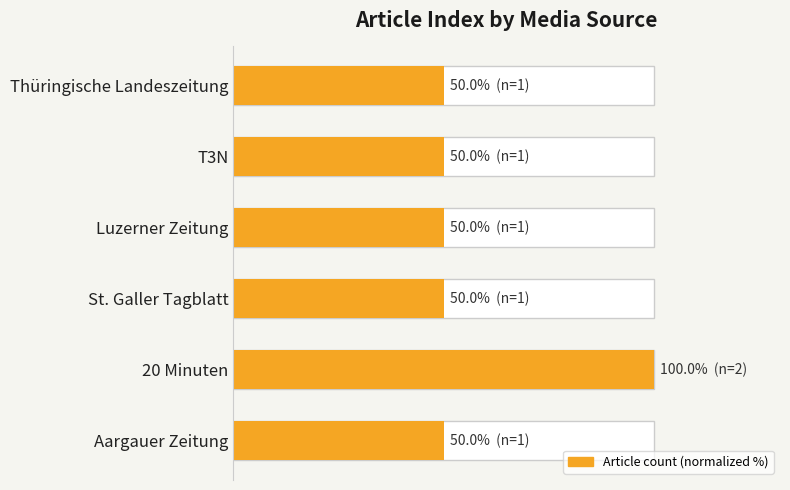

What is the approximate value at St. Galler Tagblatt?

50